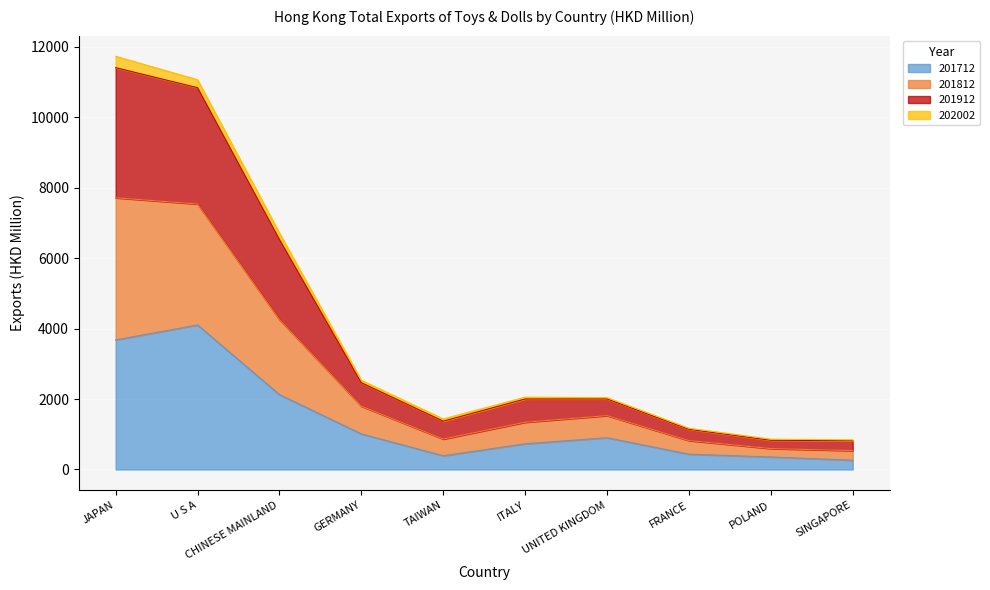

Is it true that 201712 equals 3669.4 at CHINESE MAINLAND?

False